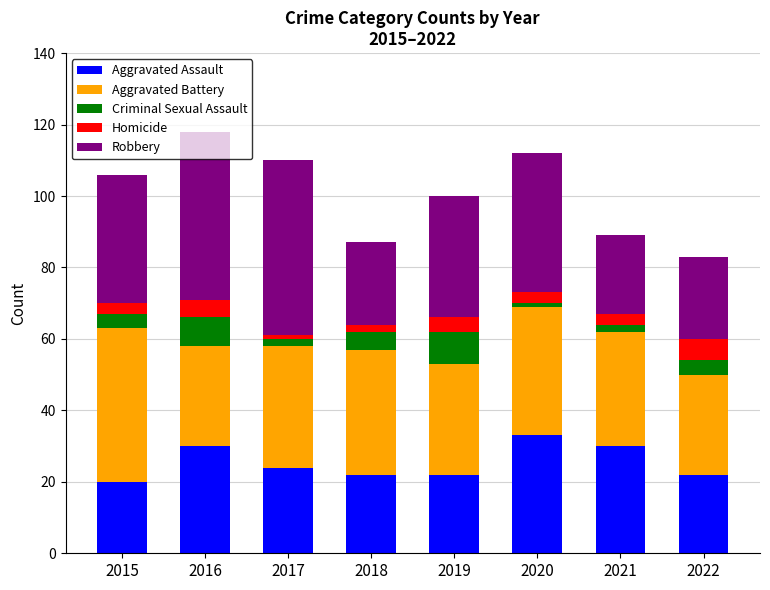

At which label does Aggravated Assault reach its peak?

2020